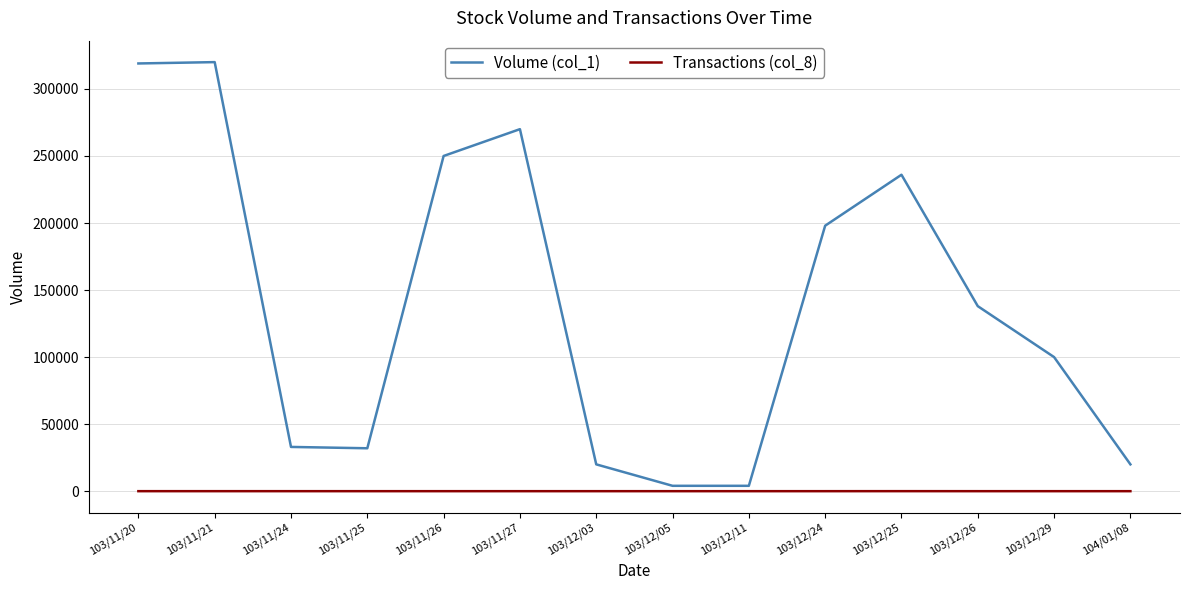

At how many categories does at least one series exceed 221122?

5